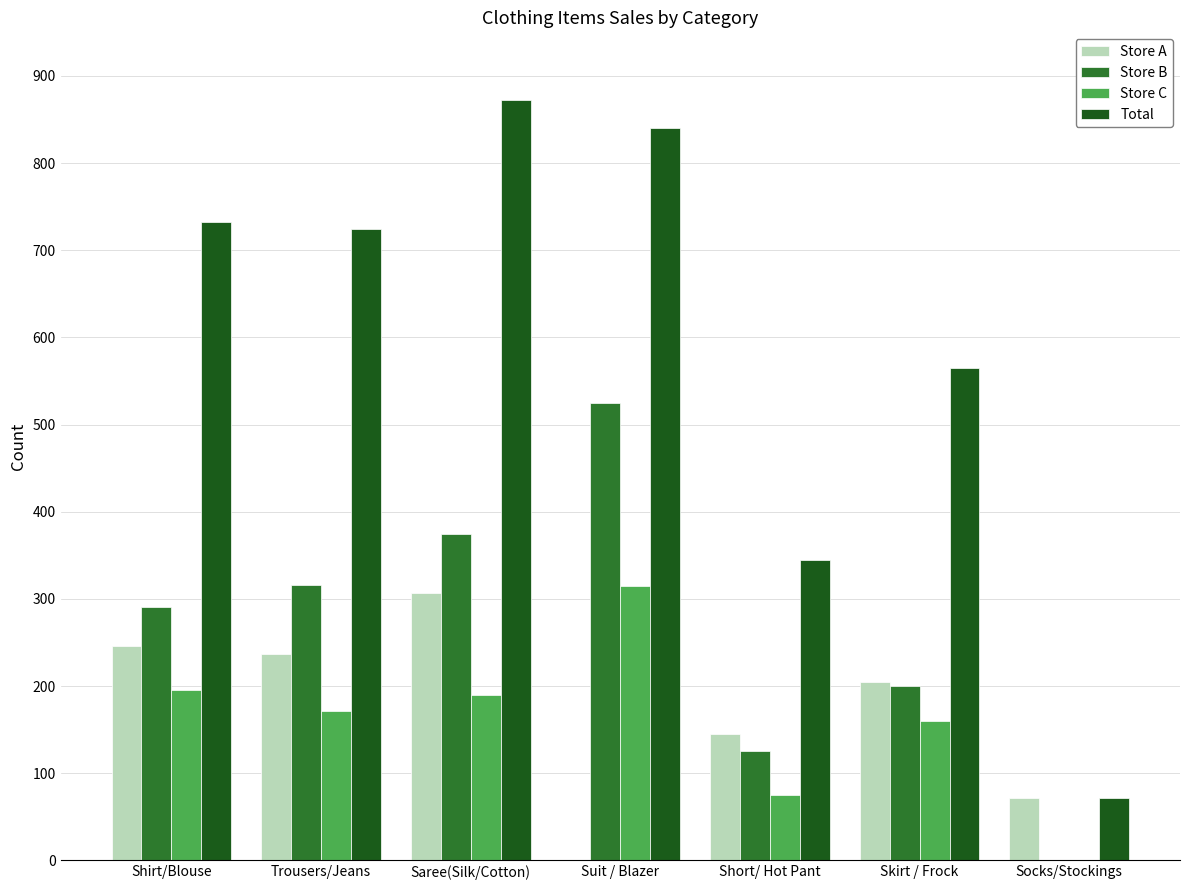

Which series changed the most between Trousers/Jeans and Saree(Silk/Cotton)?

Total